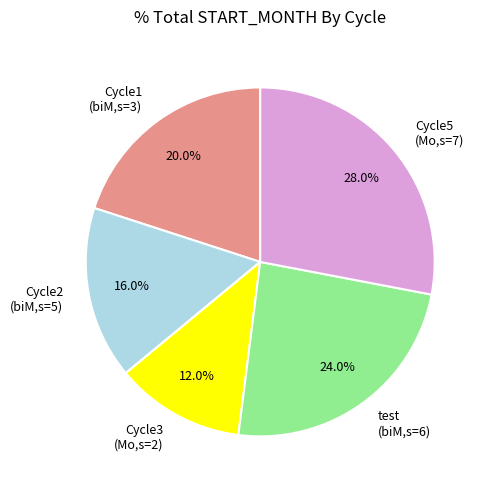

Does any single category account for the majority?

No